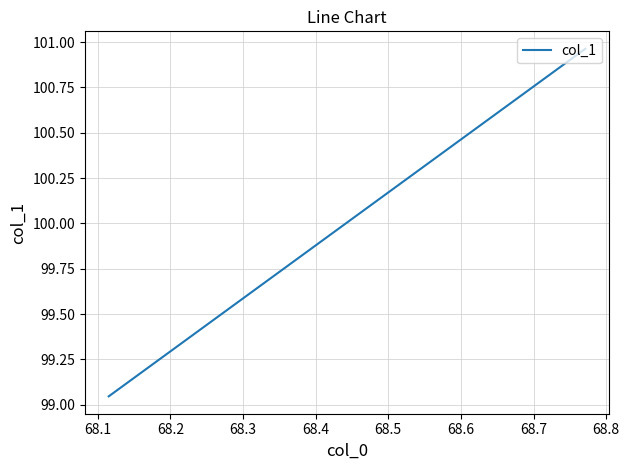

Reading right to left, what are all the values shown in this chart?

101.0	99.0